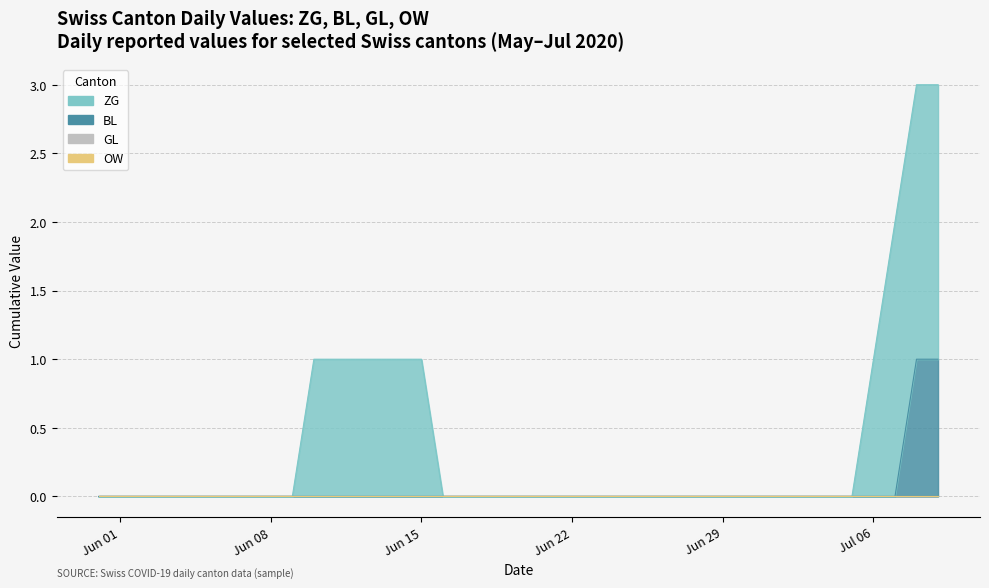

The value of GL at 2020-07-05 is 0. True or false?

True